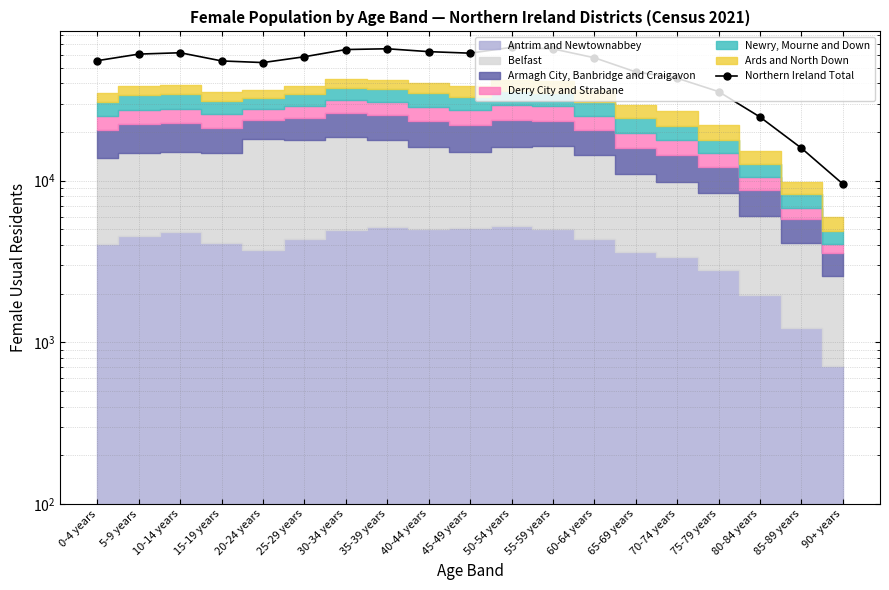

Rank the categories by value from highest to lowest.

50-54 years, 35-39 years, 55-59 years, 30-34 years, 40-44 years, 10-14 years, 45-49 years, 5-9 years, 25-29 years, 60-64 years, 0-4 years, 15-19 years, 20-24 years, 65-69 years, 70-74 years, 75-79 years, 80-84 years, 85-89 years, 90+ years